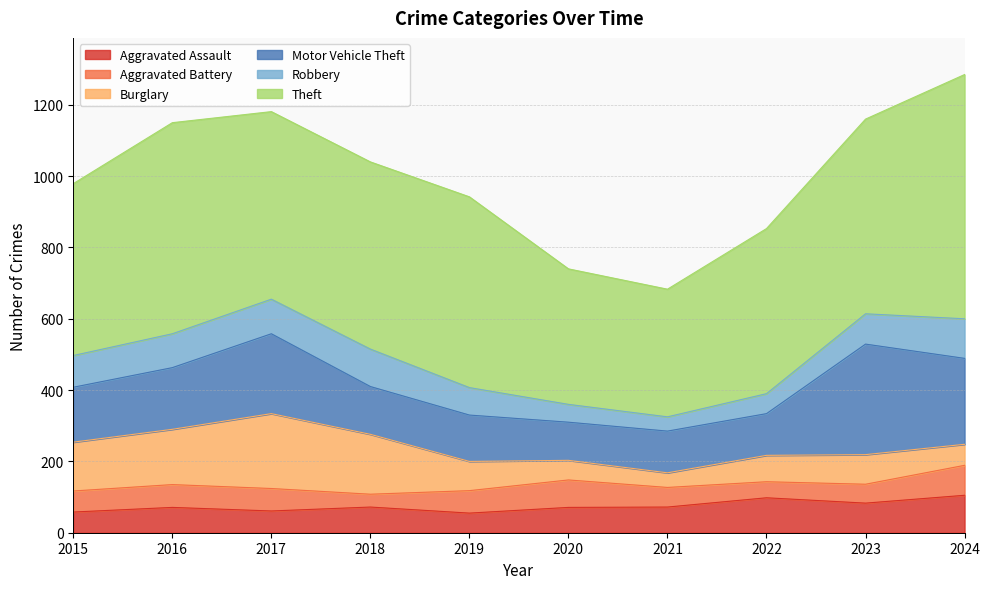

What is the difference between the highest and lowest values at 2018?

489